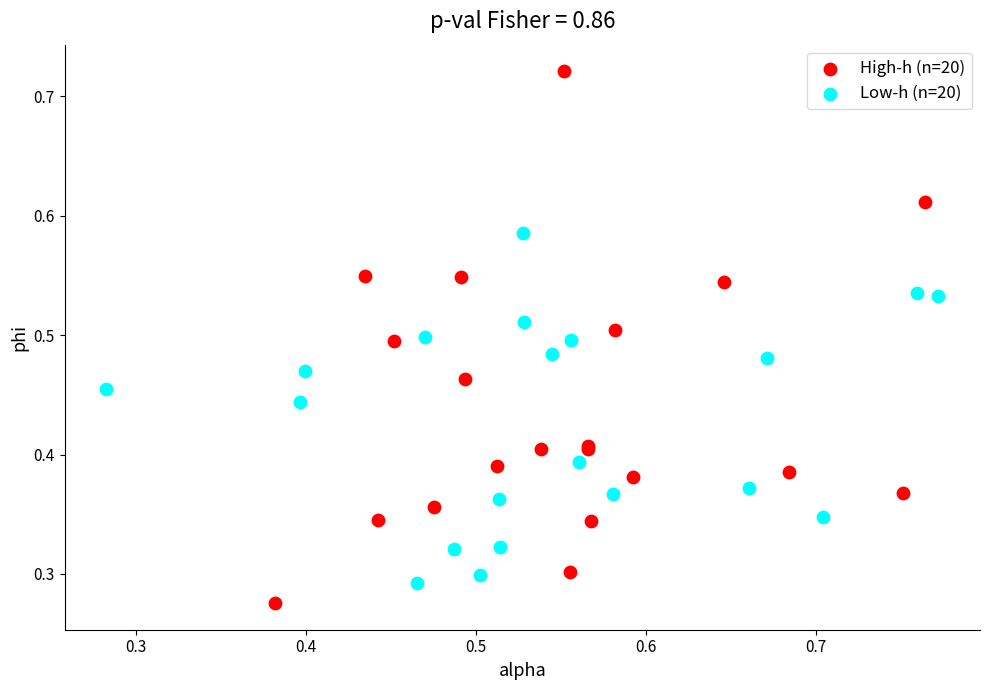

What are all the series names shown in the legend?

High-h (n=20), Low-h (n=20)